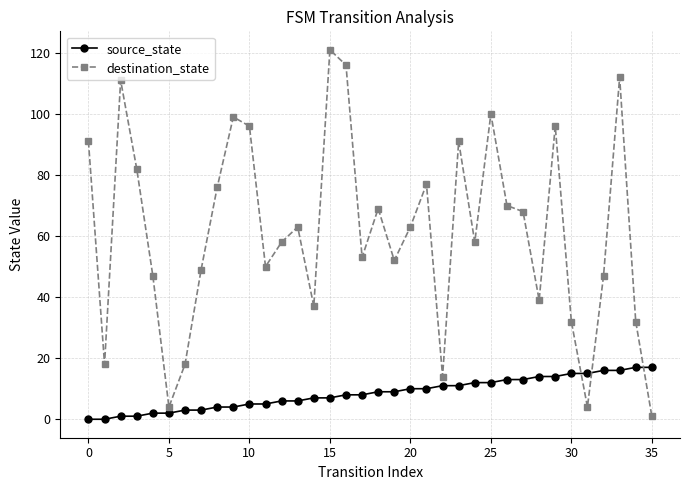

Which series ends up on top after the final intersection of destination_state and source_state?

source_state